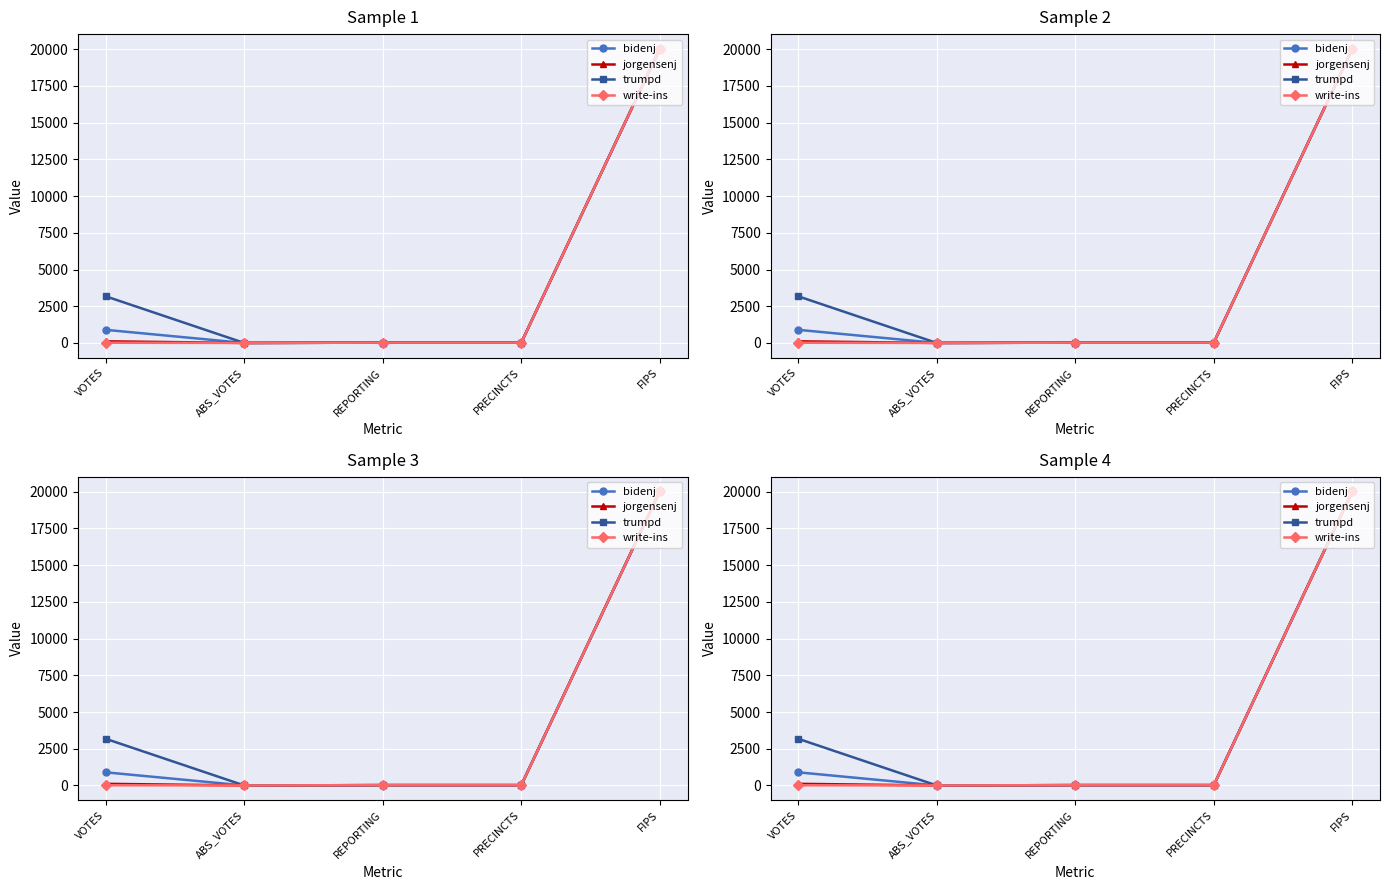

At which label is bidenj closest to 10013?

VOTES